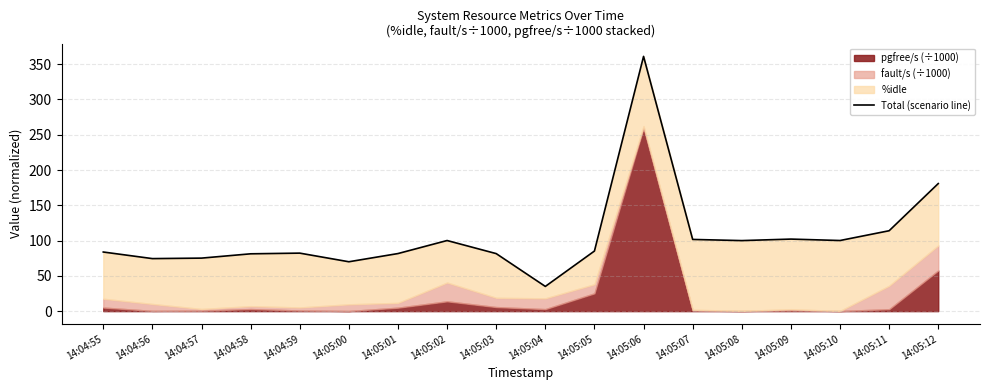

How many lines are shown in the chart?

1